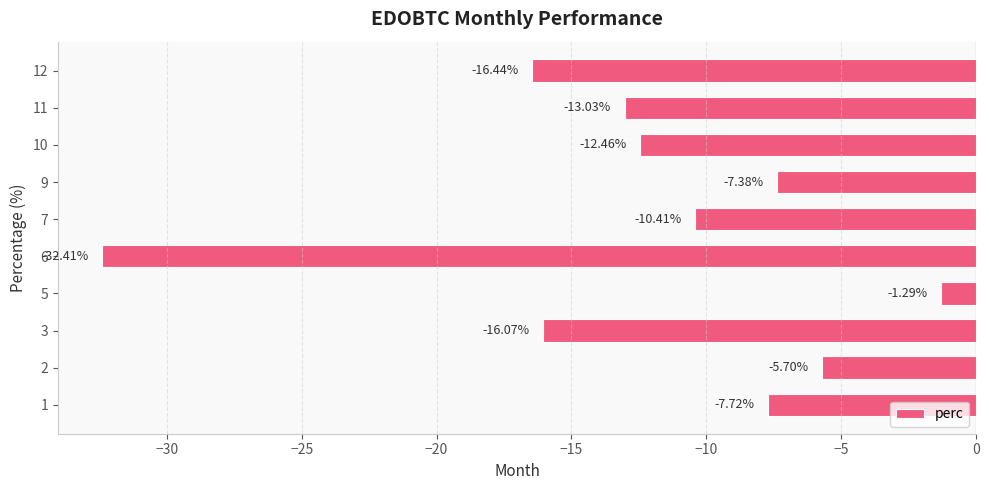

What is the change in value from 3 to 5?

+14.8